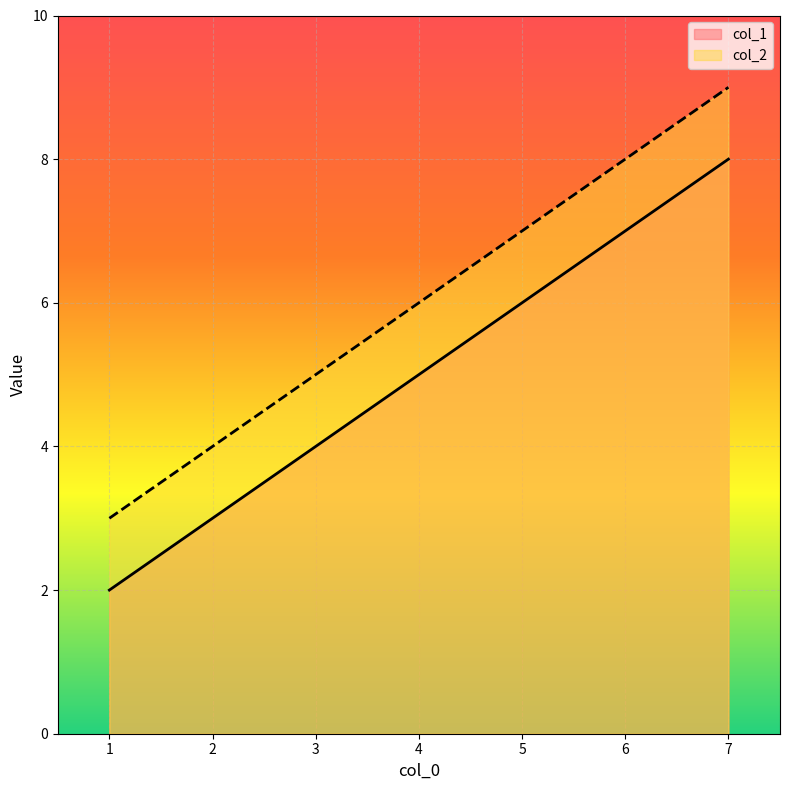

Reading left to right, extract all data points from this chart.

col_1: 1=2	4=5	7=8
col_2: 1=3	4=6	7=9